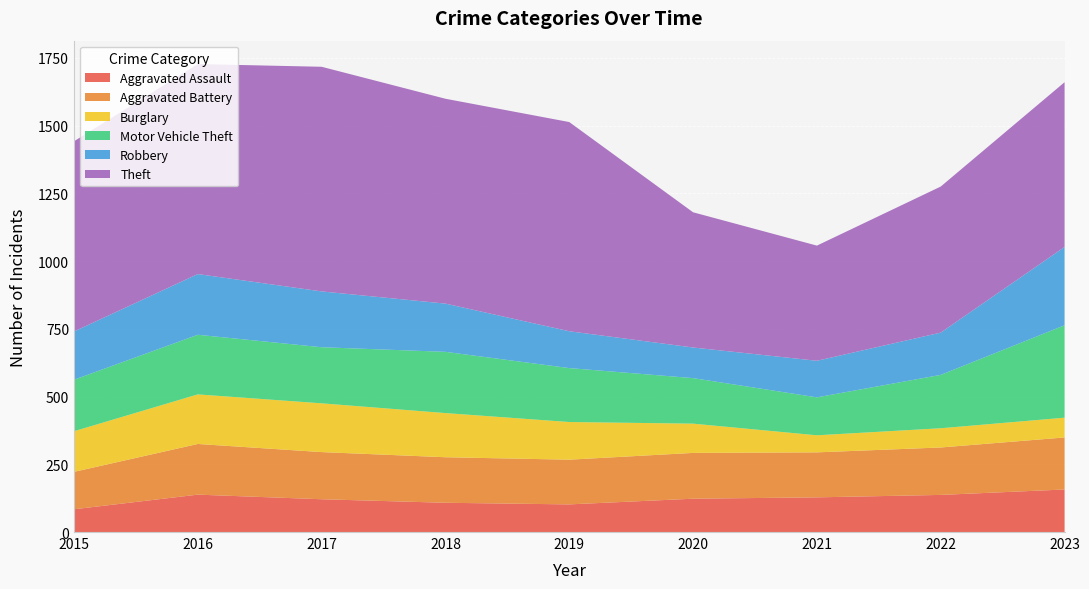

Reading right to left, transcribe all the data shown in this chart.

Aggravated Assault: 157	137	128	123	102	108	121	138	84
Aggravated Battery: 192	175	166	169	165	168	174	187	138
Burglary: 73	71	63	108	139	163	180	183	150
Motor Vehicle Theft: 341	197	140	168	199	226	207	220	190
Robbery: 289	156	135	113	136	178	206	224	178
Theft: 608	539	425	499	772	756	829	775	702